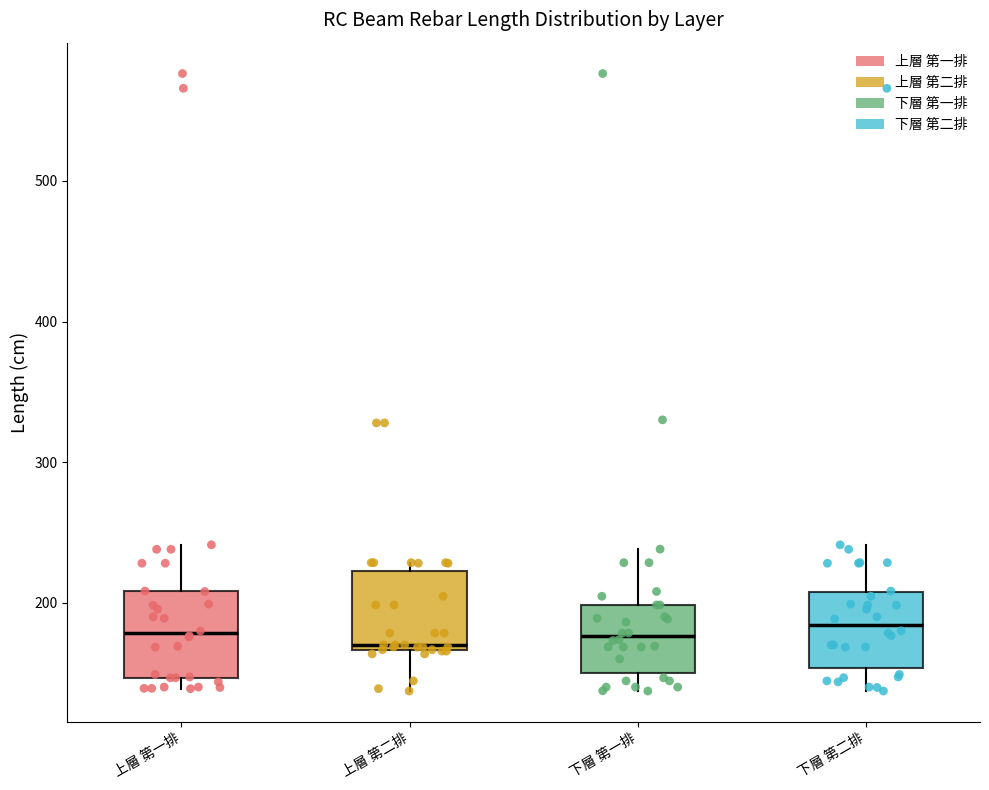

Where is the lower edge of the box for 上層 第二排 on the y-axis? The values are not printed on the chart, so give them approximately, as read against the axis.

170